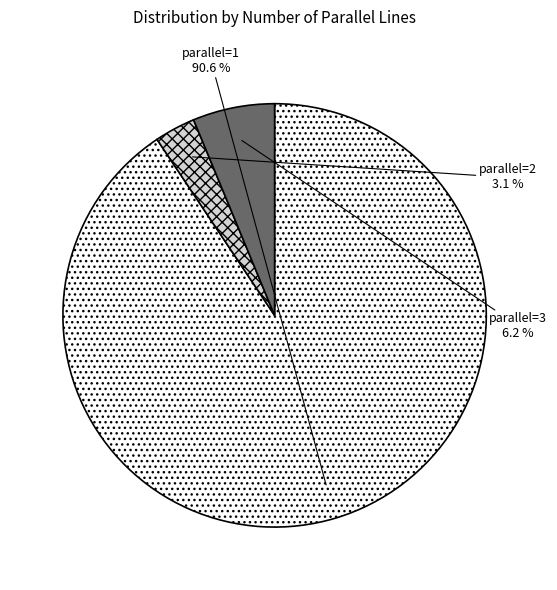

Is there any slice that represents more than half of the pie?

Yes